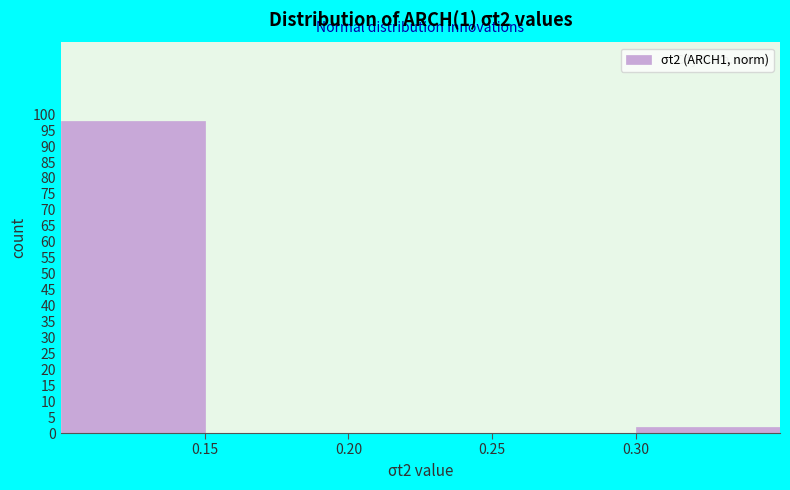

Reading left to right, transcribe this chart: for each bar, give the range it covers on the x-axis and its height. The values are not printed on the chart, so give them approximately, as read against the axis.

0.10 to 0.15: 98
0.15 to 0.20: 0
0.20 to 0.25: 0
0.25 to 0.30: 0
0.30 to 0.35: 2